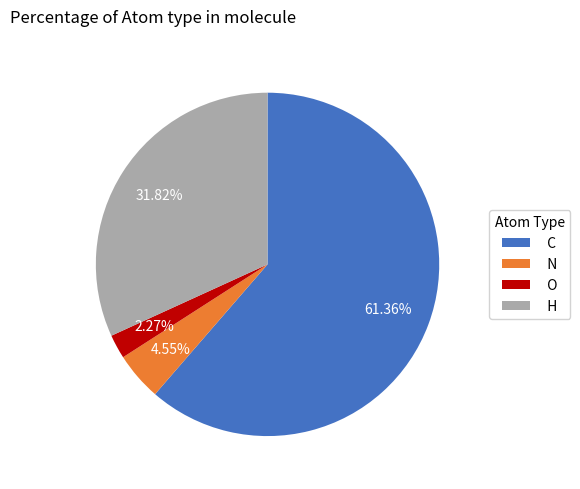

Which slice represents more than half of the pie?

C